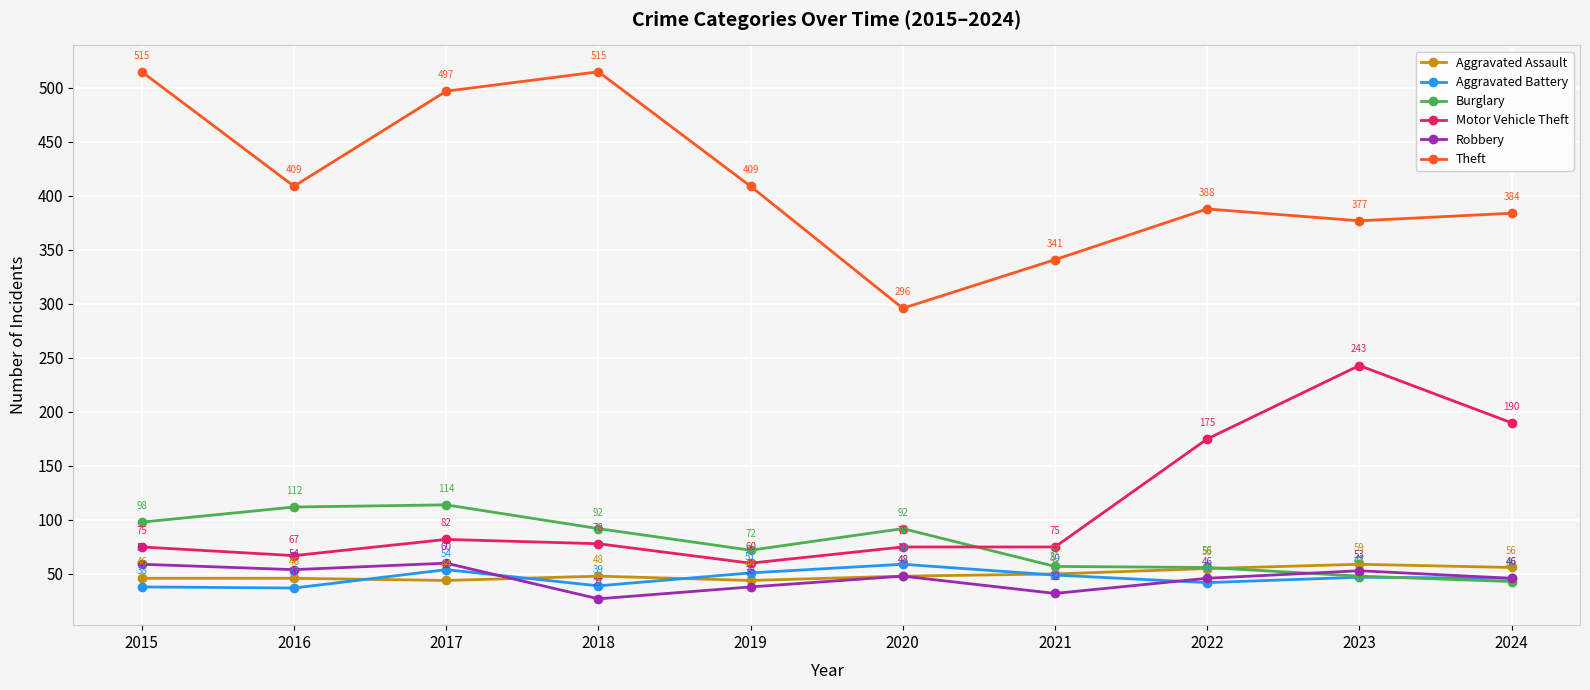

At 2019, list the series in order from smallest to largest.

Robbery, Aggravated Assault, Aggravated Battery, Motor Vehicle Theft, Burglary, Theft